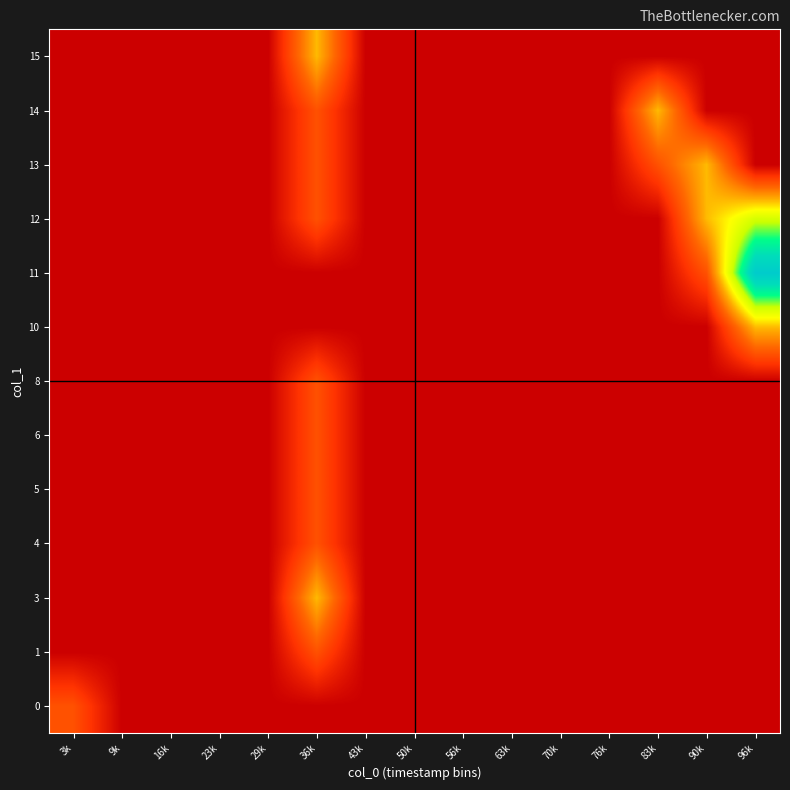

At which category is the sum across all series the highest?

36k